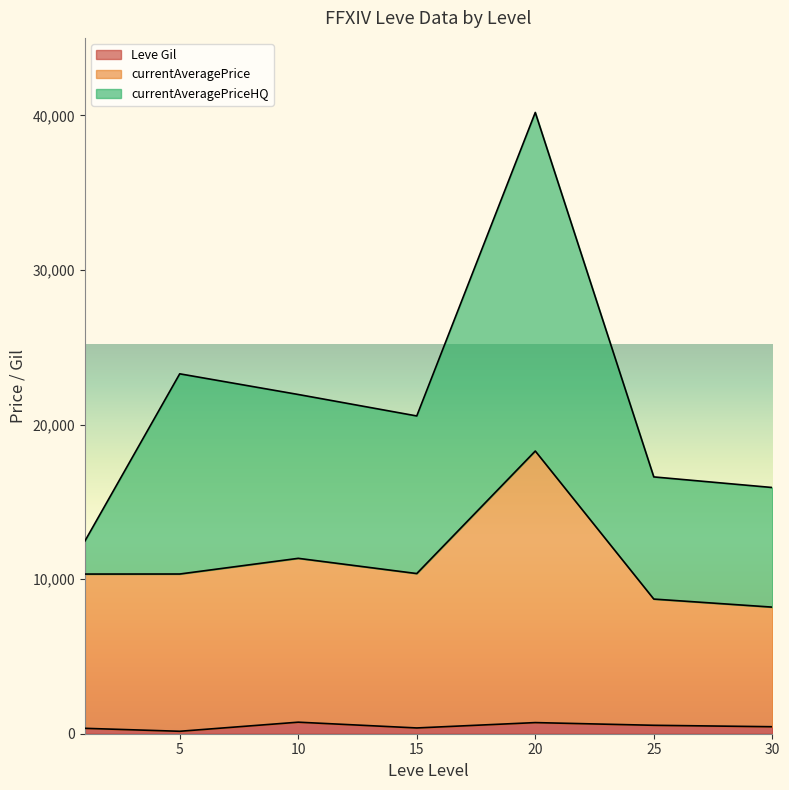

At which category is the sum across all series the highest?

20